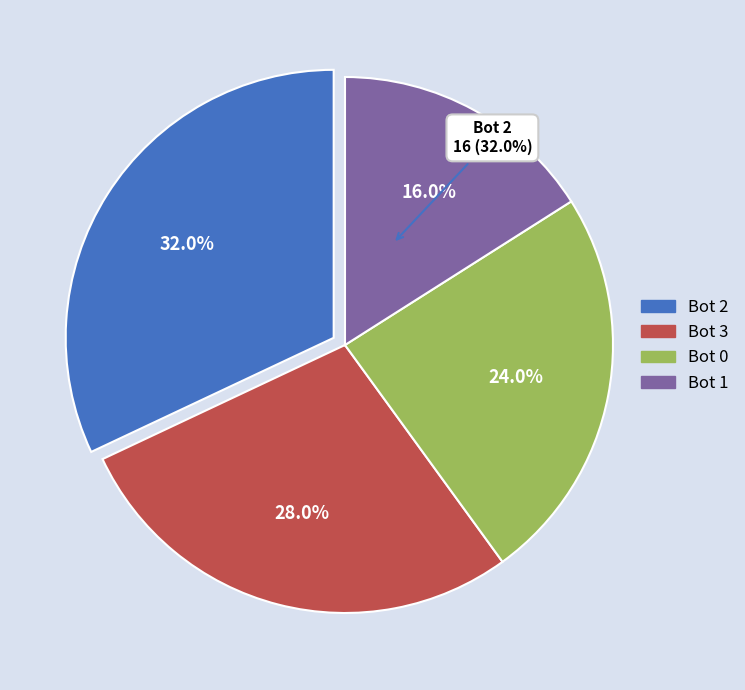

Count the number of slices in the pie.

4